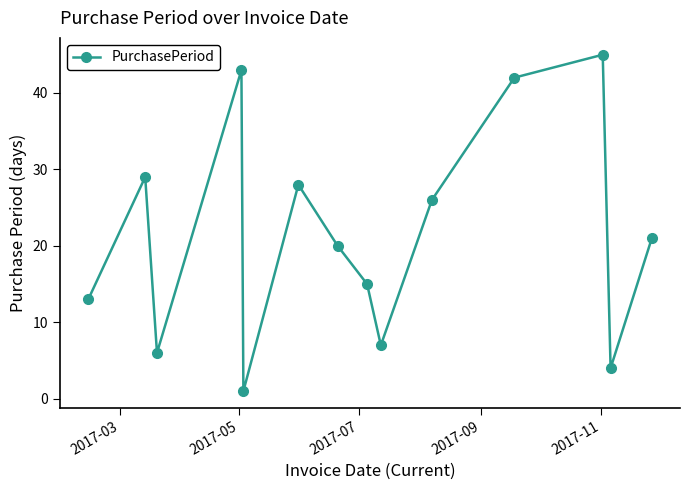

What is the value of the 8th point from the left?

15